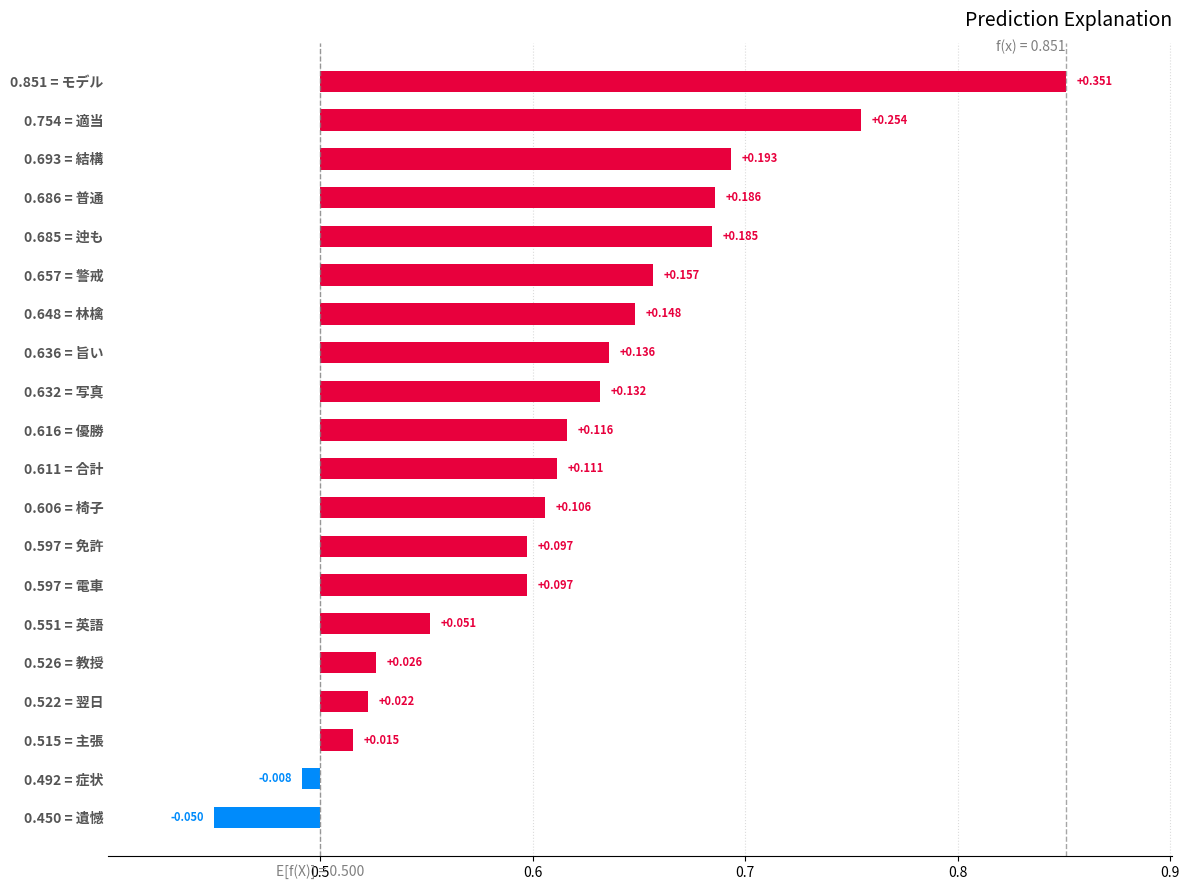

What is the change in value from 0.492 = 症状 to 0.754 = 適当?

+0.3